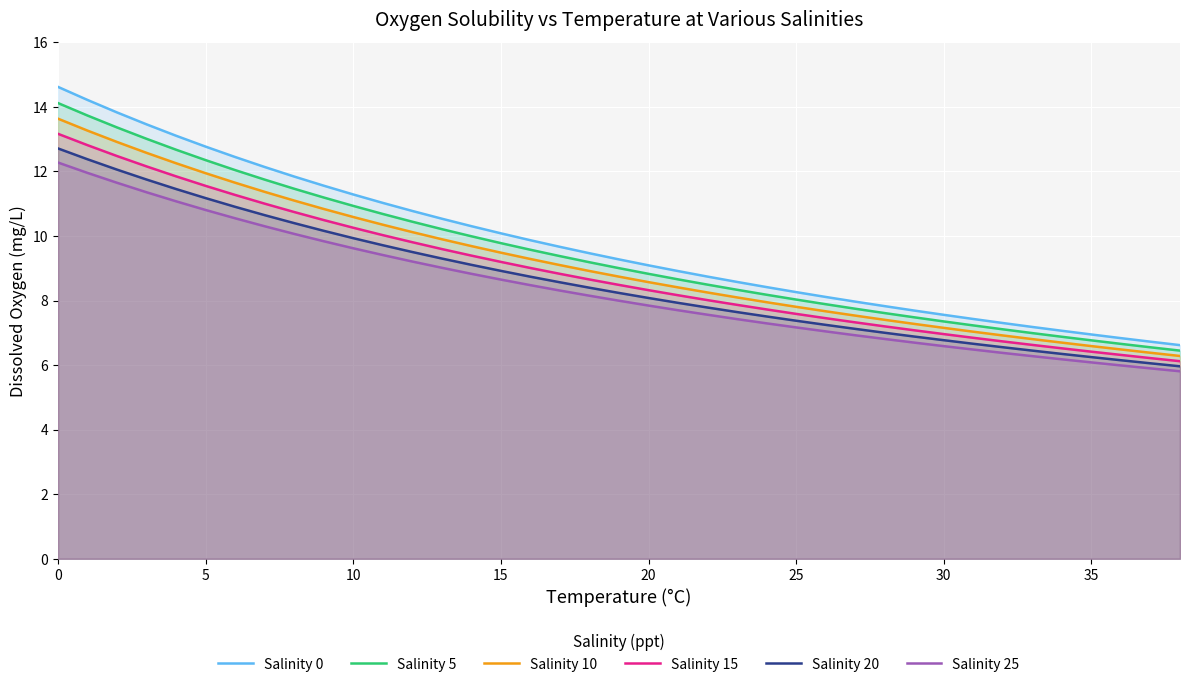

Reading right to left, transcribe all the data shown in this chart.

Salinity 0: 6.6	6.7	6.8	7.0	7.1	7.2	7.3	7.4	7.6	7.7	7.8	8.0	8.1	8.3	8.4	8.6	8.7	8.9	9.1	9.3	9.5	9.7	9.9	10.1	10.3	10.5	10.8	11.0	11.3	11.6	11.8	12.1	12.4	12.8	13.1	13.5	13.8	14.2	14.6
Salinity 5: 6.5	6.6	6.7	6.8	6.9	7.0	7.1	7.2	7.4	7.5	7.6	7.7	7.9	8.0	8.2	8.3	8.5	8.7	8.8	9.0	9.2	9.4	9.6	9.8	10.0	10.2	10.4	10.7	10.9	11.2	11.5	11.7	12.0	12.4	12.7	13.0	13.4	13.7	14.1
Salinity 10: 6.3	6.4	6.5	6.6	6.7	6.8	6.9	7.0	7.2	7.3	7.4	7.5	7.7	7.8	8.0	8.1	8.3	8.4	8.6	8.7	8.9	9.1	9.3	9.5	9.7	9.9	10.1	10.4	10.6	10.8	11.1	11.4	11.7	11.9	12.3	12.6	12.9	13.3	13.6
Salinity 15: 6.1	6.2	6.3	6.4	6.5	6.6	6.7	6.8	7.0	7.1	7.2	7.3	7.5	7.6	7.7	7.9	8.0	8.2	8.3	8.5	8.7	8.8	9.0	9.2	9.4	9.6	9.8	10.0	10.3	10.5	10.7	11.0	11.3	11.6	11.8	12.2	12.5	12.8	13.2
Salinity 20: 6.0	6.1	6.2	6.2	6.3	6.5	6.6	6.7	6.8	6.9	7.0	7.1	7.2	7.4	7.5	7.6	7.8	7.9	8.1	8.2	8.4	8.6	8.7	8.9	9.1	9.3	9.5	9.7	9.9	10.2	10.4	10.6	10.9	11.2	11.5	11.8	12.1	12.4	12.7
Salinity 25: 5.8	5.9	6.0	6.1	6.2	6.3	6.4	6.5	6.6	6.7	6.8	6.9	7.0	7.2	7.3	7.4	7.6	7.7	7.8	8.0	8.2	8.3	8.5	8.7	8.8	9.0	9.2	9.4	9.6	9.8	10.1	10.3	10.6	10.8	11.1	11.4	11.7	12.0	12.3